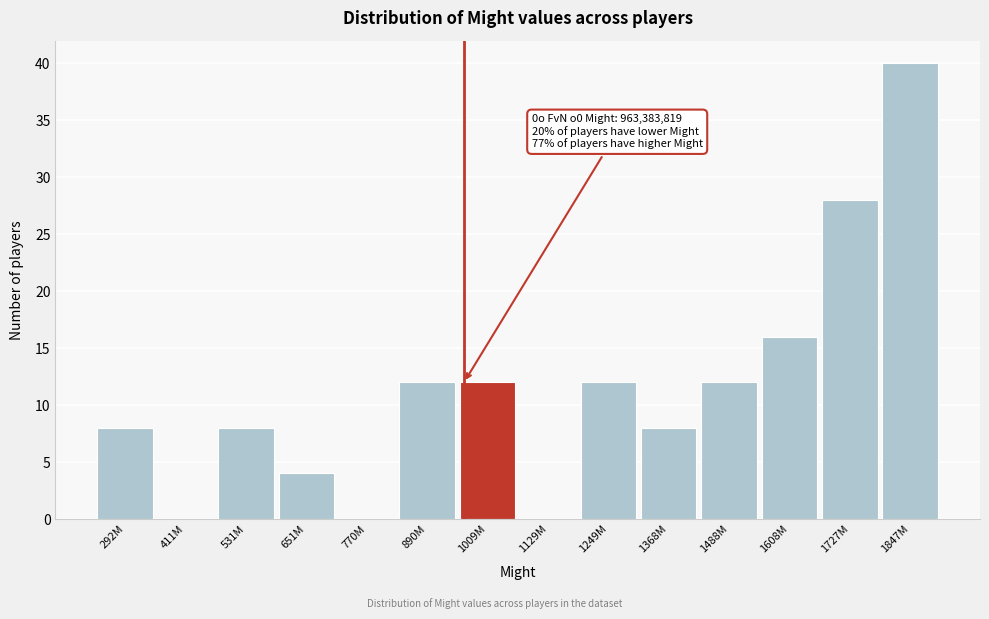

Reading left to right, extract all data points from this chart.

292M=8	411M=0	531M=8	651M=4	770M=0	890M=12	1009M=12	1129M=0	1249M=12	1368M=8	1488M=12	1608M=16	1727M=28	1847M=40